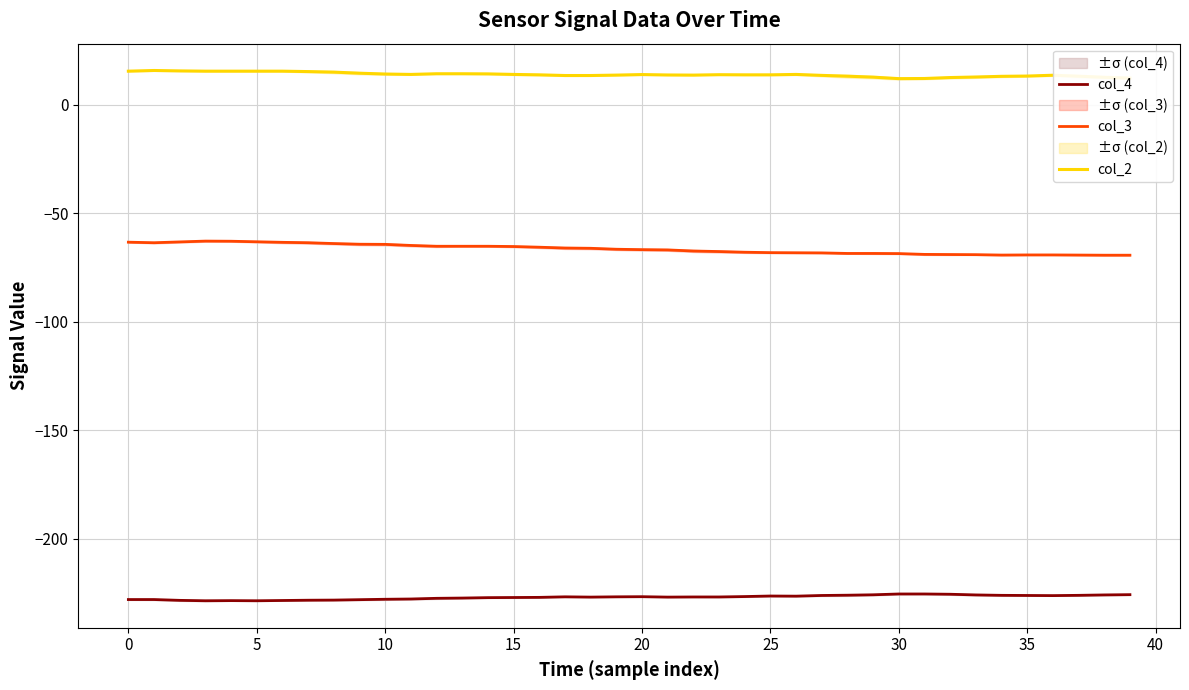

What is the difference between the col_3 values at 14 and 11?

0.4